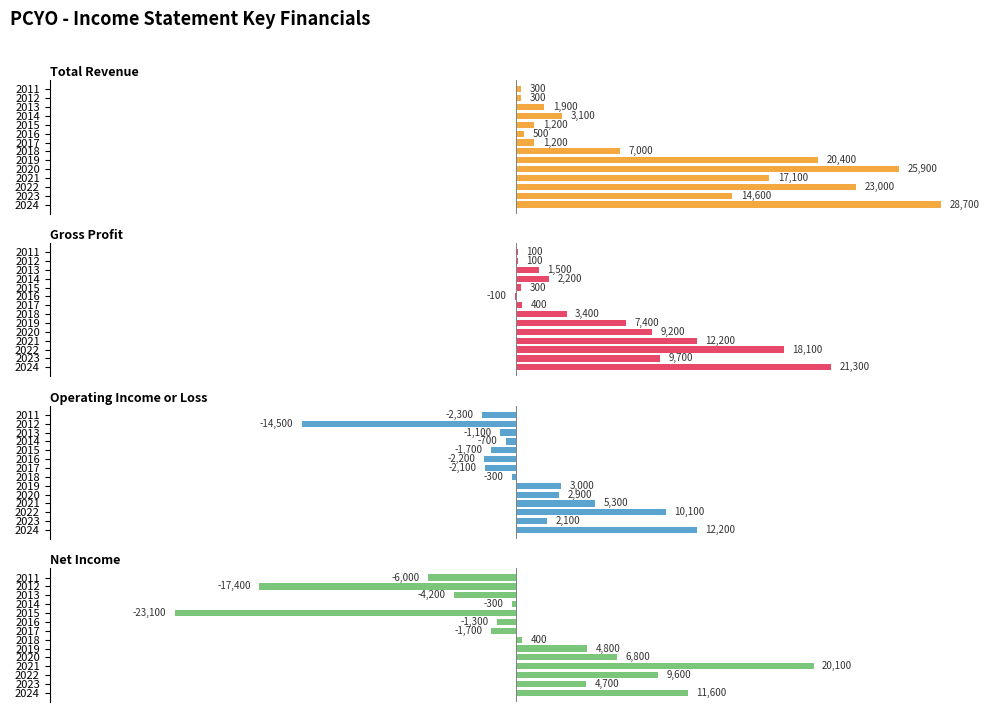

How many negative values does the Gross Profit series have?

1